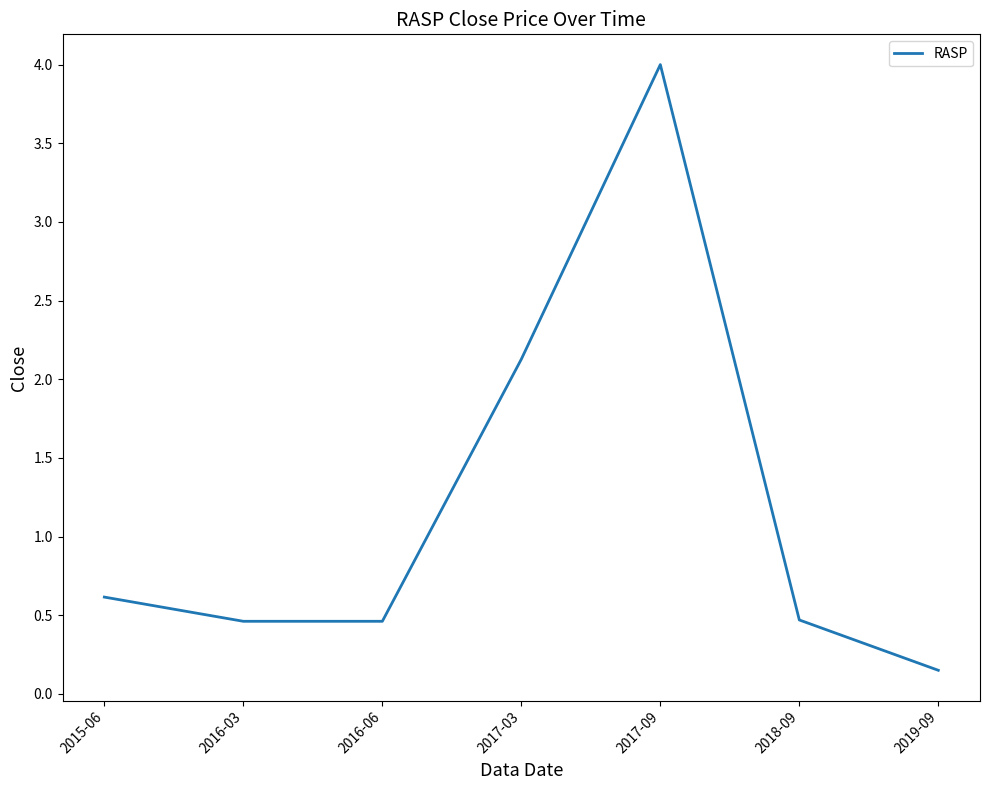

The chart shows a value of 0.5 at 2016-03. True or false?

True